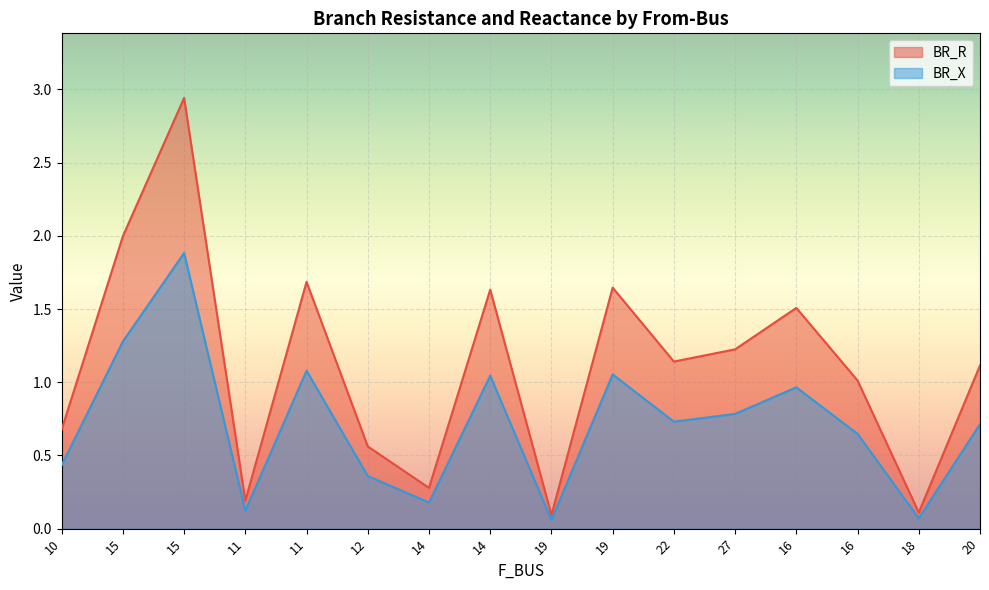

What is the total value across all series at 16?

2.5